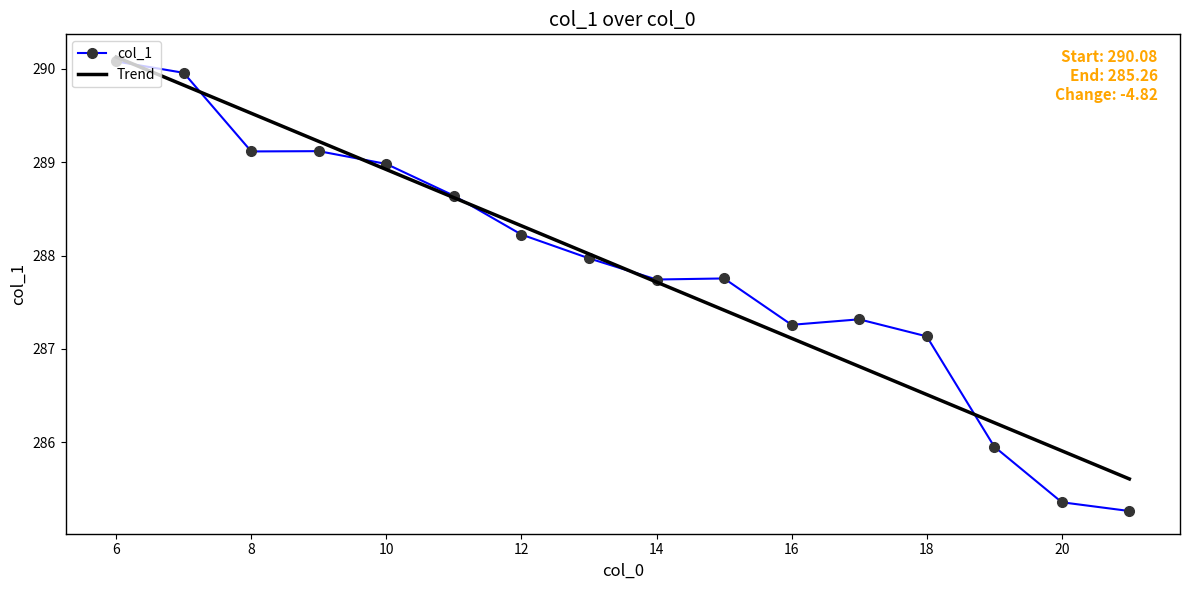

Which label corresponds to the largest value in the chart?

6